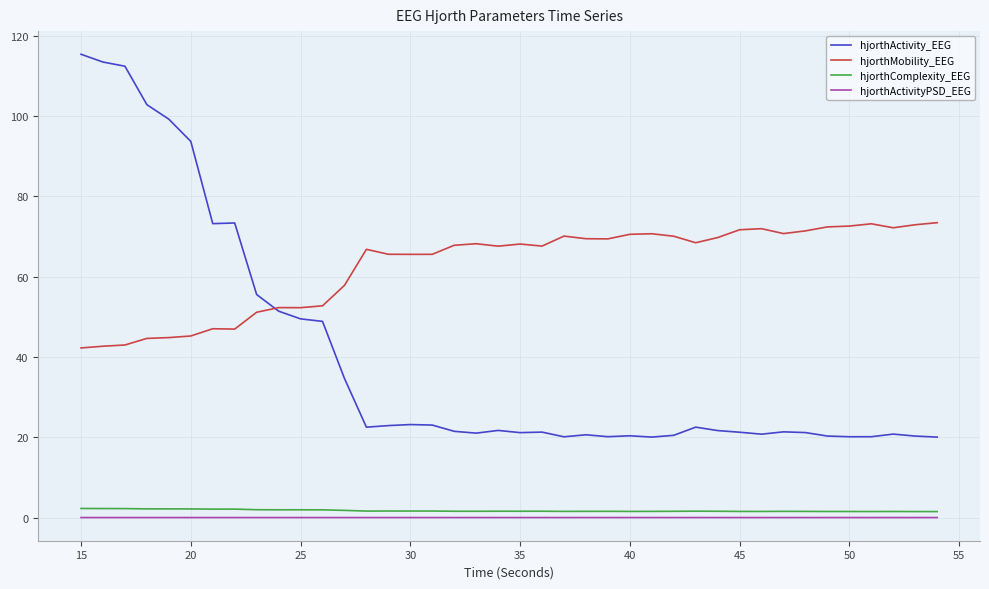

True or false: hjorthActivityPSD_EEG and hjorthMobility_EEG cross at least once.

False